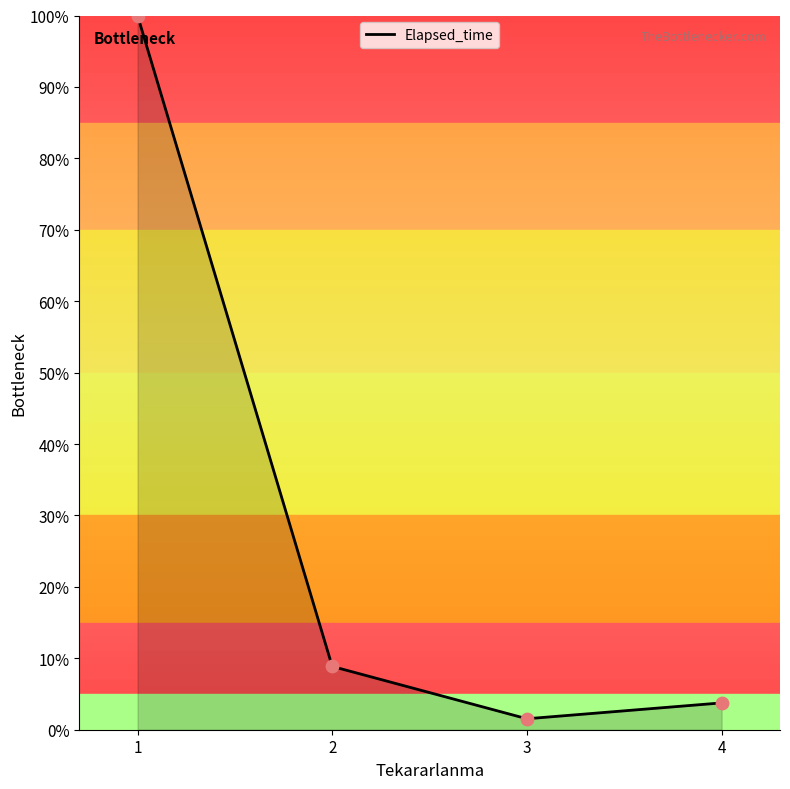

Between 1 and 4, which is larger?

1